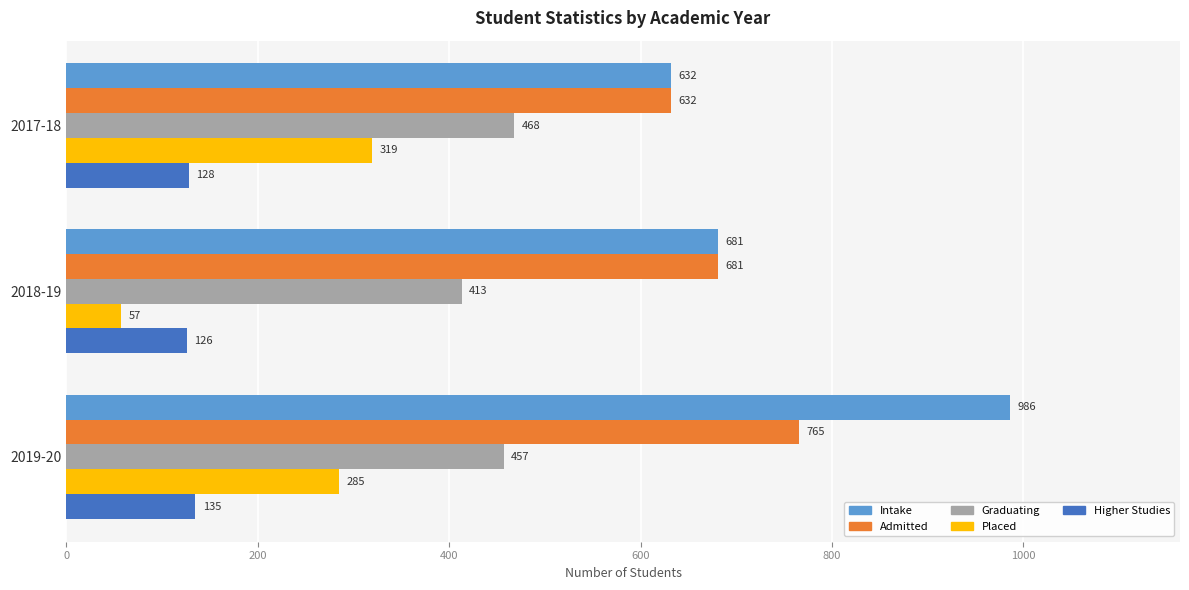

At which category is the sum across all series the highest?

2019-20